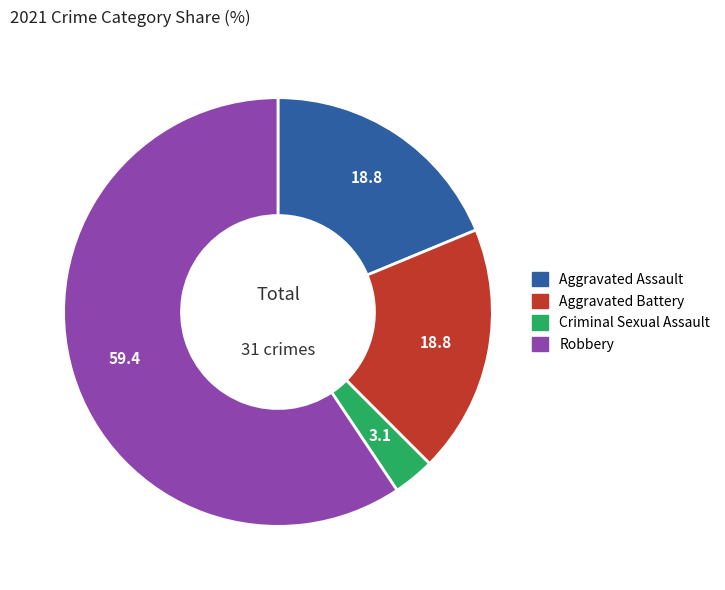

Is it true that Robbery is 71% of the pie?

False